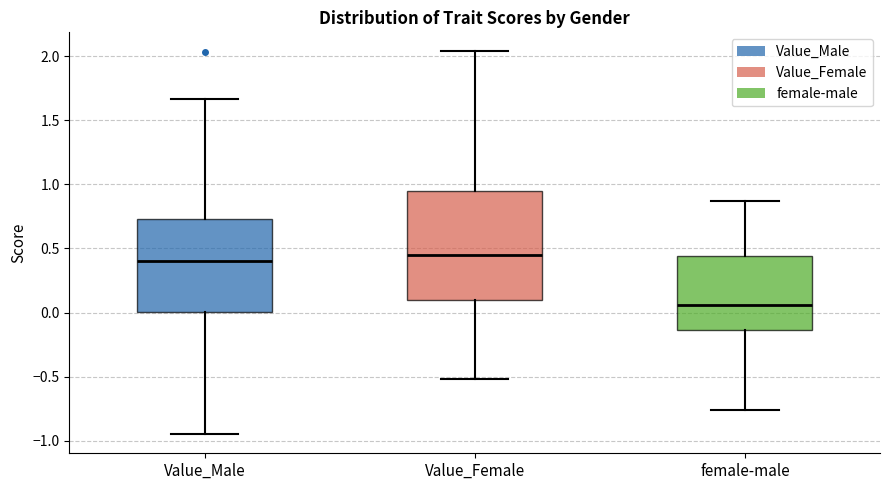

Reading left to right, transcribe this box plot: for each box, give where its median line is, the range the box spans, and where its two whiskers end, as read against the y-axis. The values are not printed on the chart, so give them approximately, as read against the axis.

Value_Male: median 0.40, box 0.00 to 0.75, whiskers -0.95 to 1.65
Value_Female: median 0.45, box 0.10 to 0.95, whiskers -0.50 to 2.05
female-male: median 0.05, box -0.15 to 0.45, whiskers -0.75 to 0.85